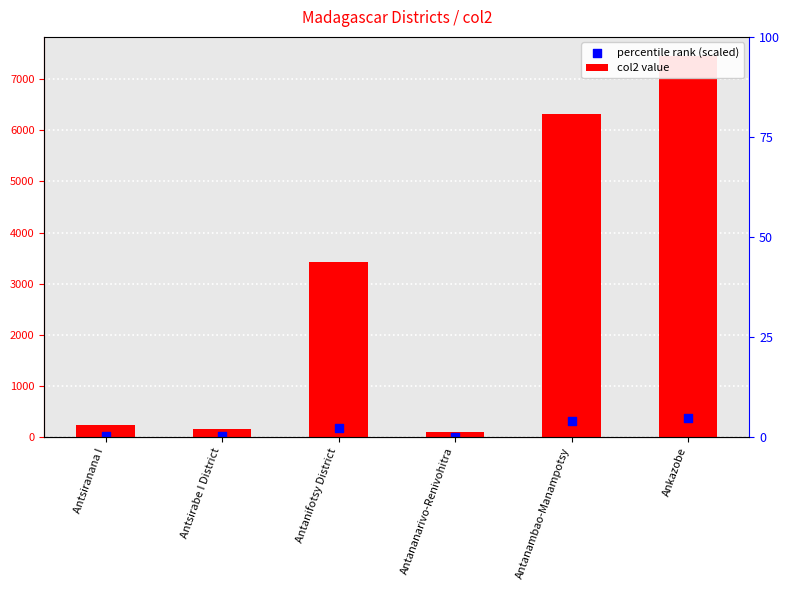

Which series has the largest Y range (max minus min)?

col2 value